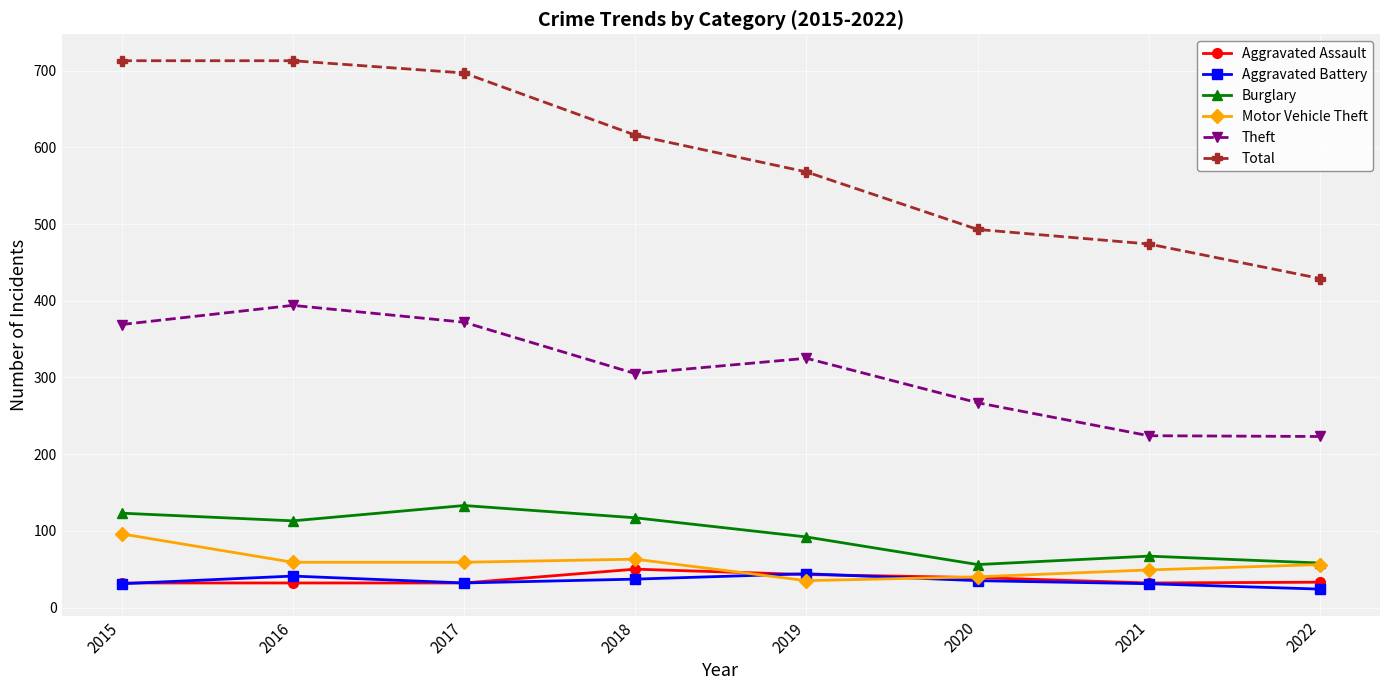

How many distinct data groups are displayed?

6